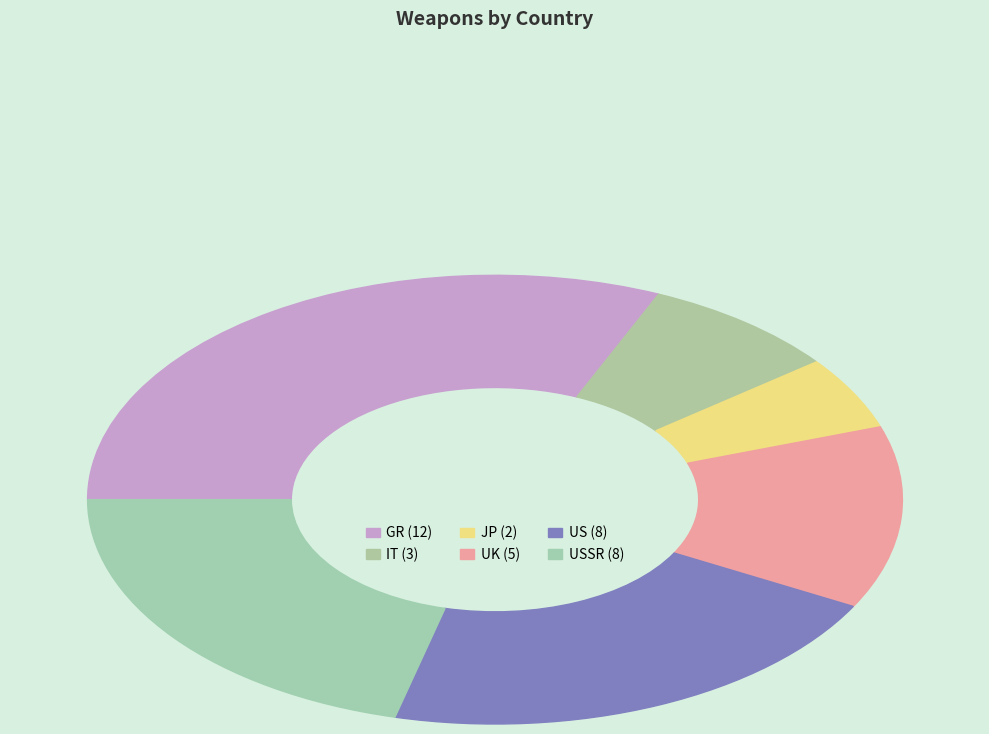

What is the smallest slice in the pie chart?

JP